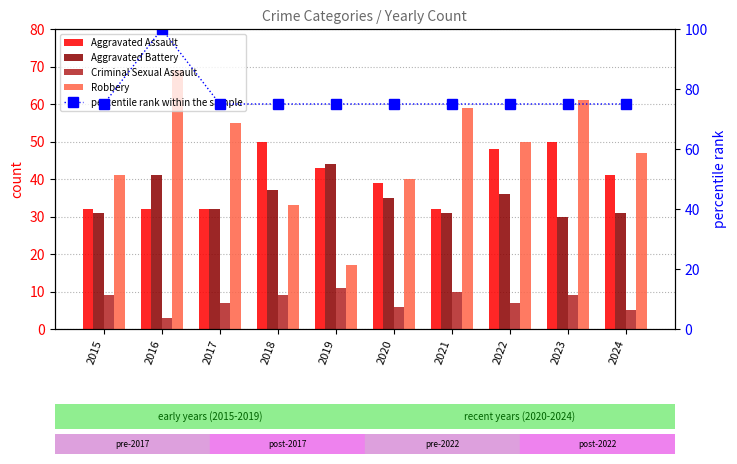

List the series in order of their peak value, lowest first.

Criminal Sexual Assault, Aggravated Battery, Aggravated Assault, Robbery, percentile rank within the sample